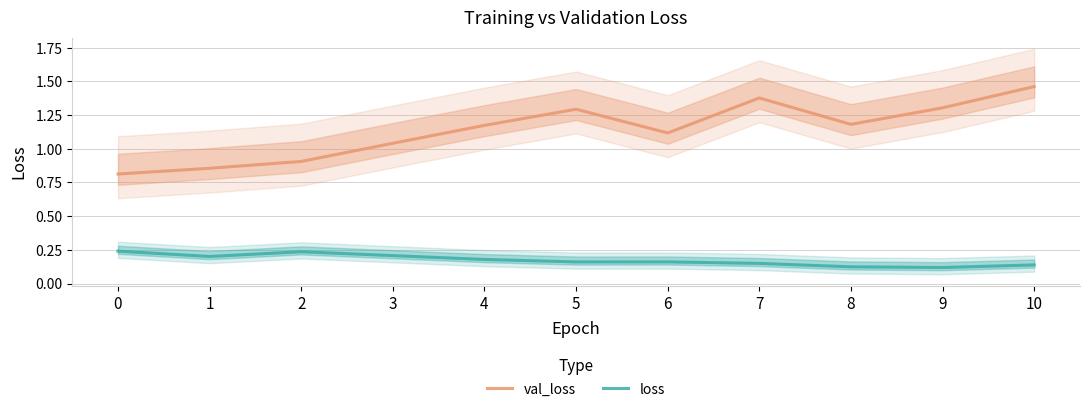

Rank the categories by loss value from highest to lowest.

0, 2, 3, 1, 4, 6, 5, 7, 10, 8, 9